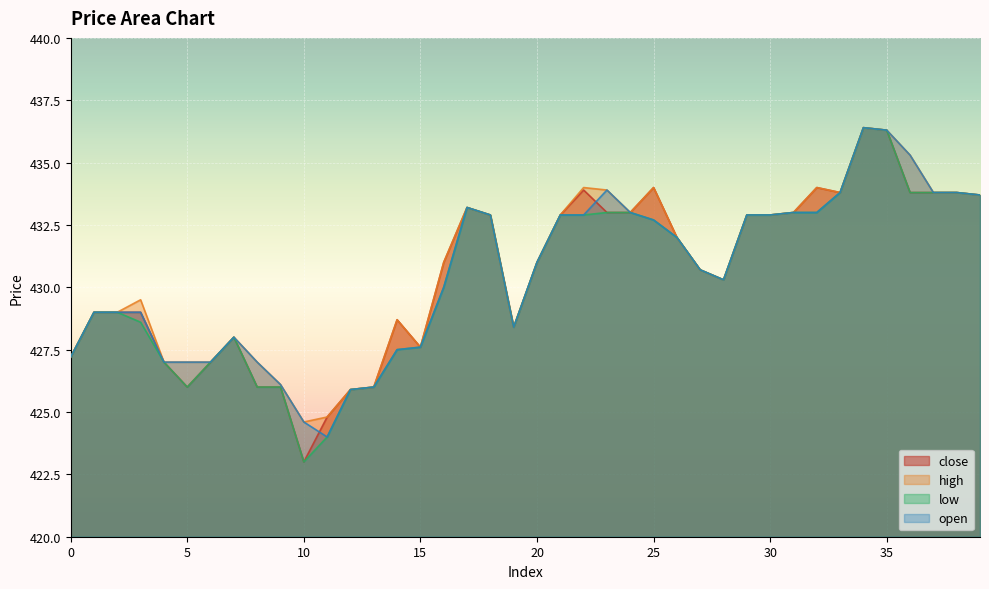

Where is the first local maximum for low?

7